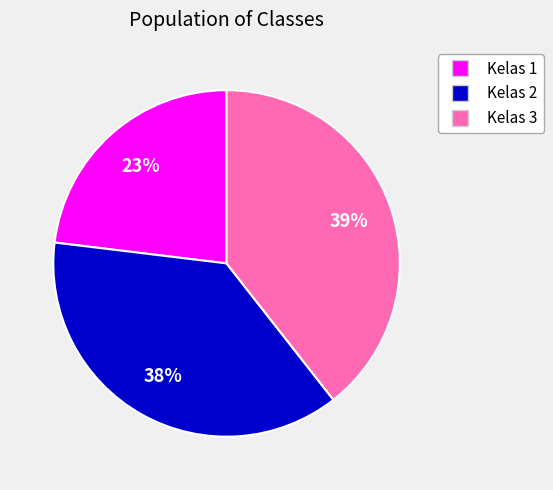

How many slices are in this pie chart?

3